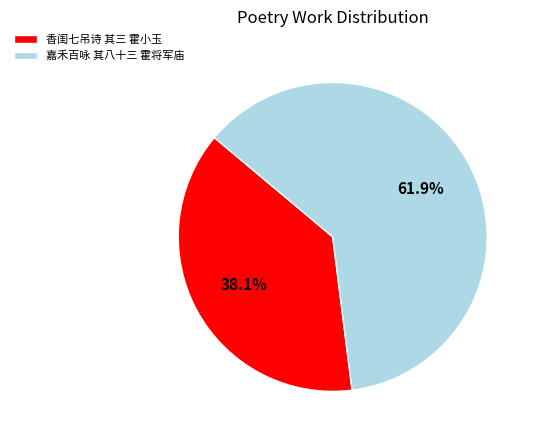

True or false: 嘉禾百咏 其八十三 霍将军庙 accounts for 56% of the total.

False